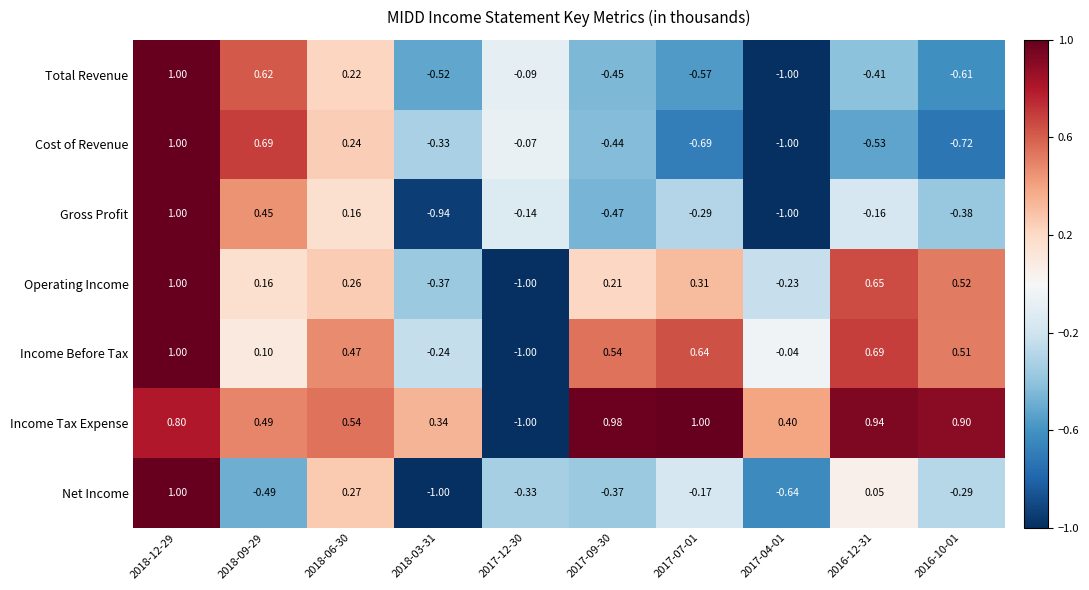

At 2016-12-31, list the series in order from largest to smallest.

Income Tax Expense, Income Before Tax, Operating Income, Net Income, Gross Profit, Total Revenue, Cost of Revenue